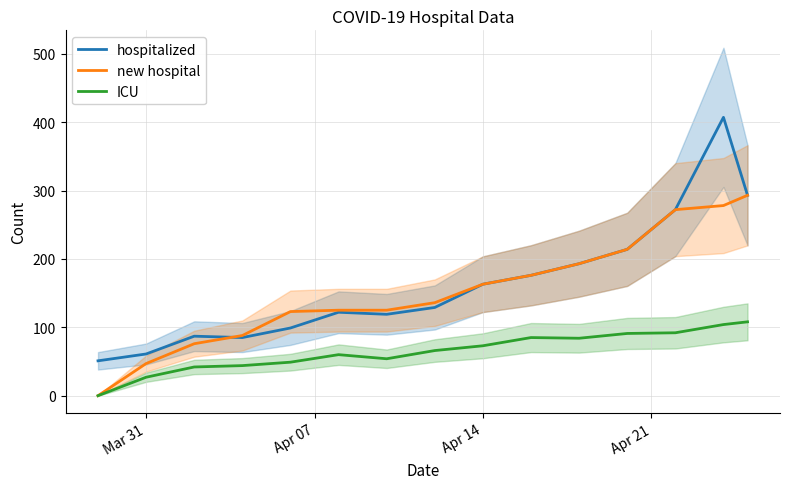

What is the highest value of the hospitalized series?

407